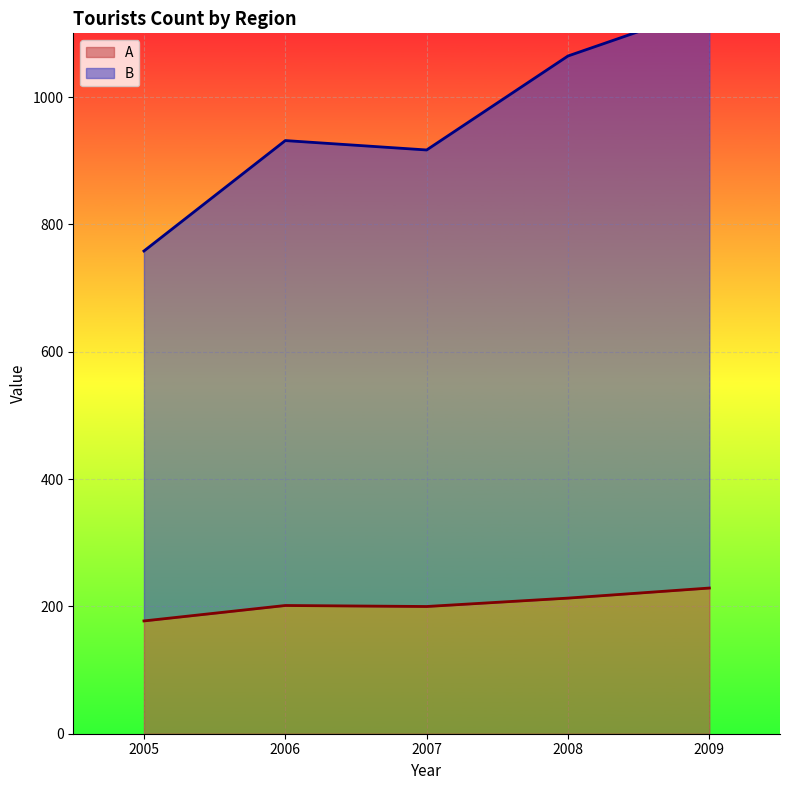

What is the total value across all series at 2006?

1133.0